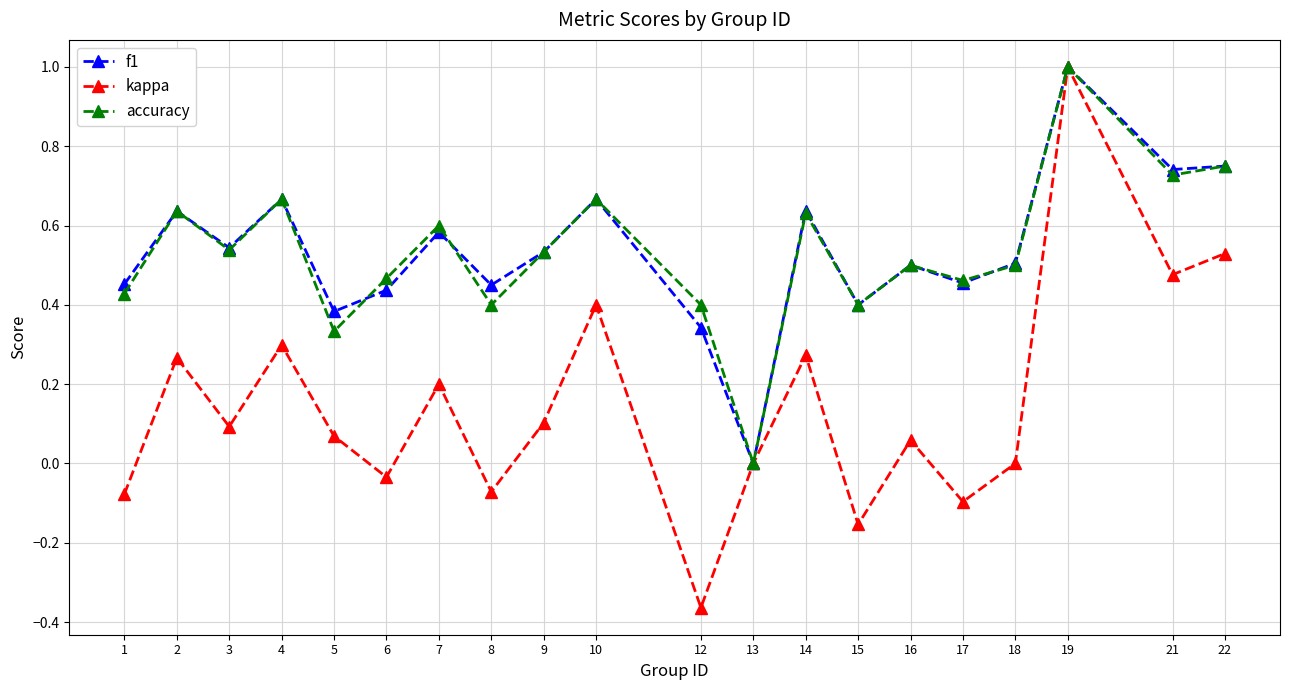

What is the value of the kappa point at the 7th from the left?

0.2